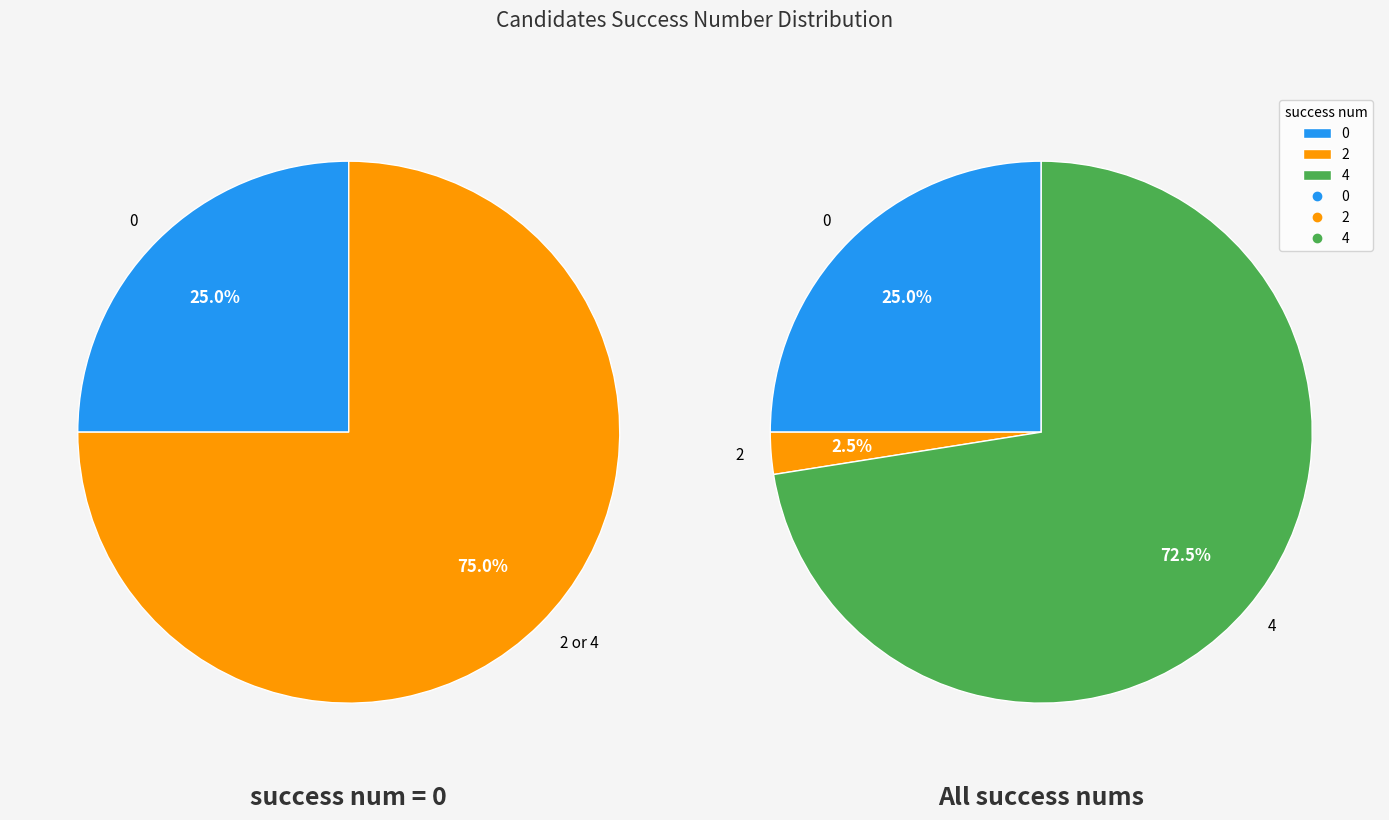

Which slice is the largest?

4